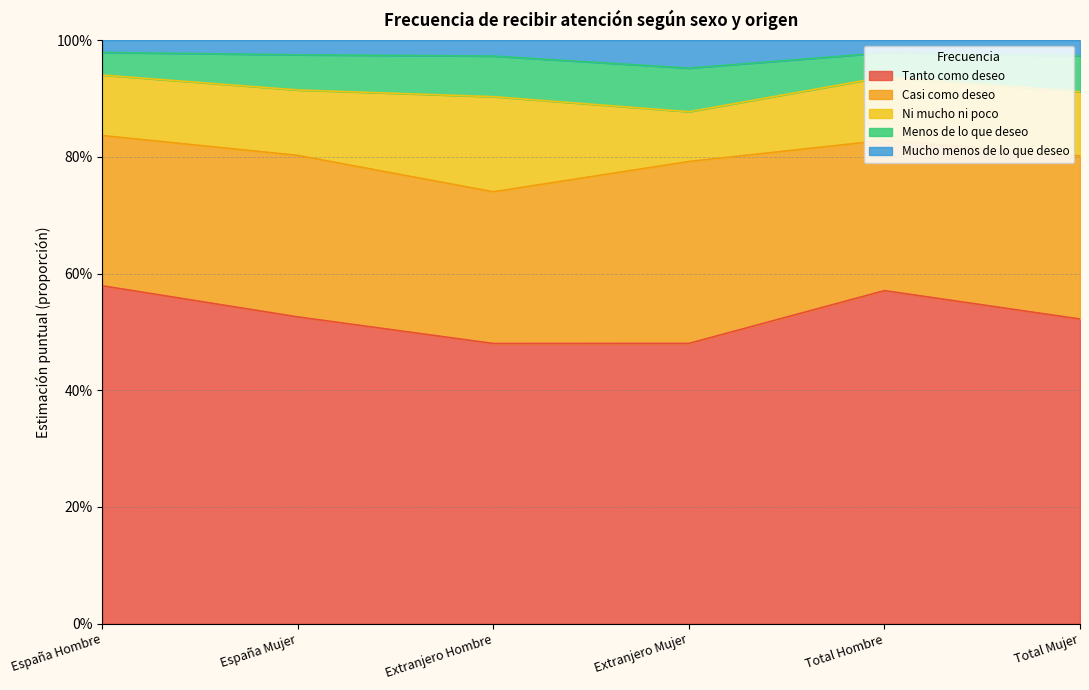

Rank the categories by Tanto como deseo value from lowest to highest.

Extranjero Hombre, Extranjero Mujer, Total Mujer, España Mujer, Total Hombre, España Hombre